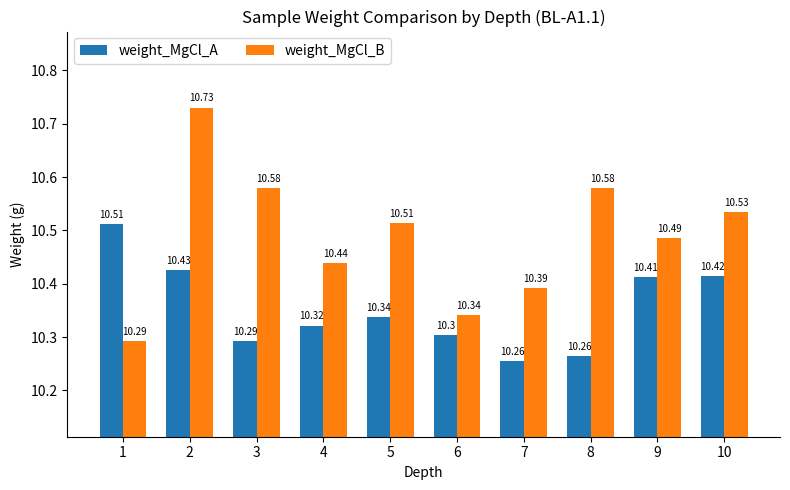

Which category has the lowest value in the weight_MgCl_B series?

1